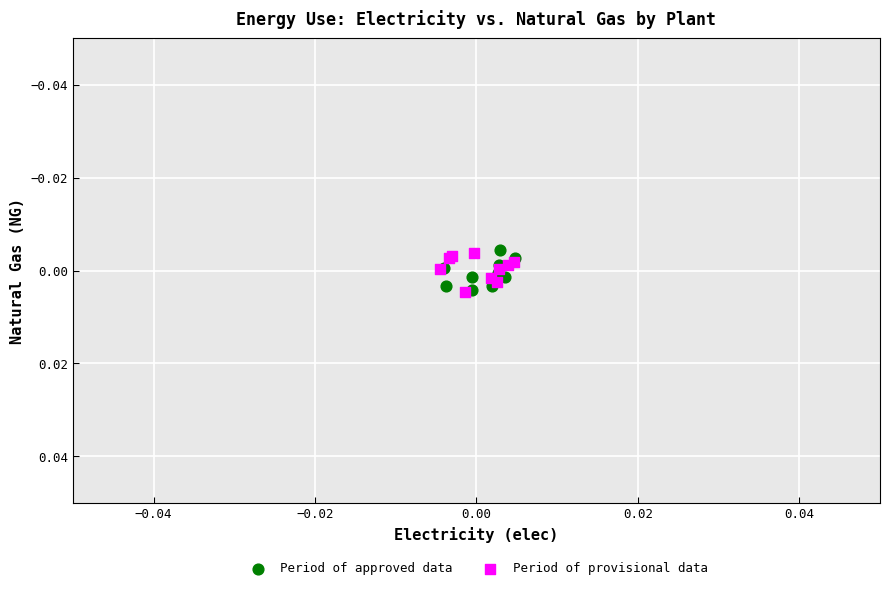

What are all the series names shown in the legend?

Period of approved data, Period of provisional data